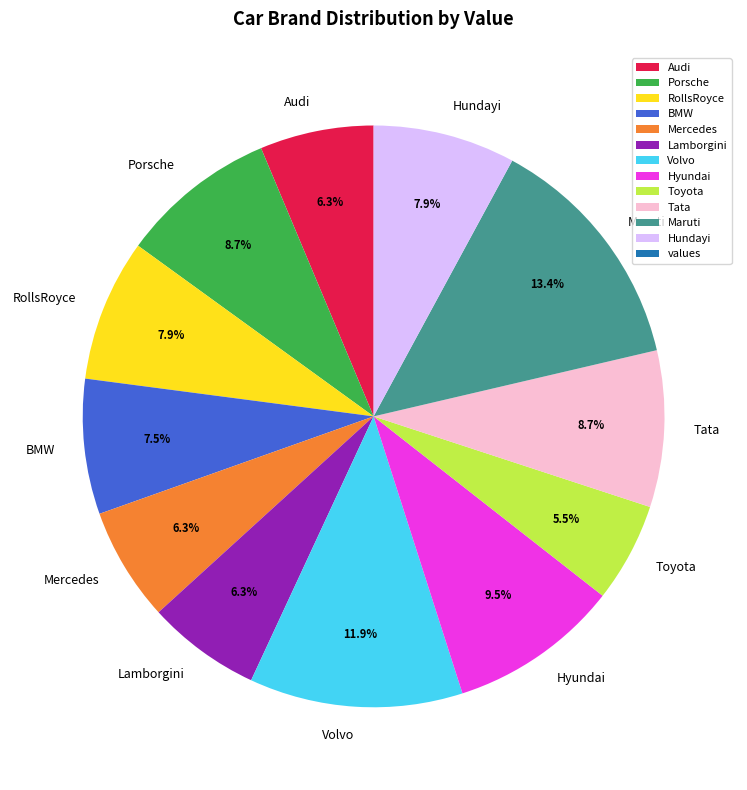

To the nearest percent, what percentage of the pie is Tata?

9%